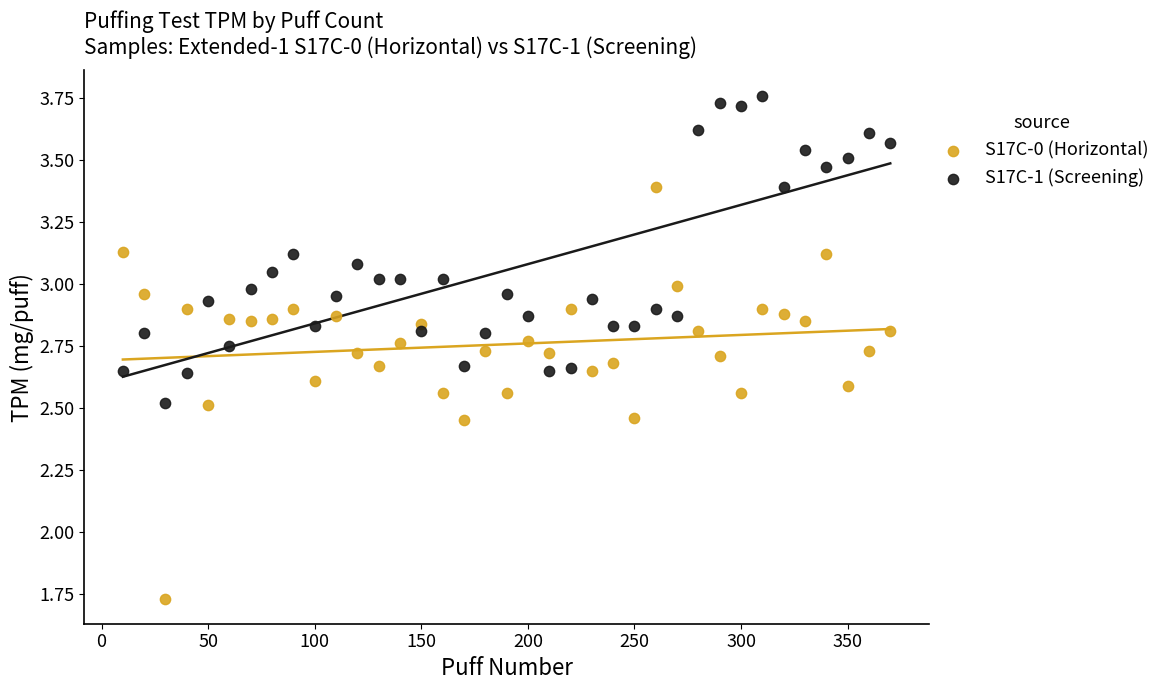

What are all the series names shown in the legend?

S17C-0 (Horizontal), S17C-1 (Screening)